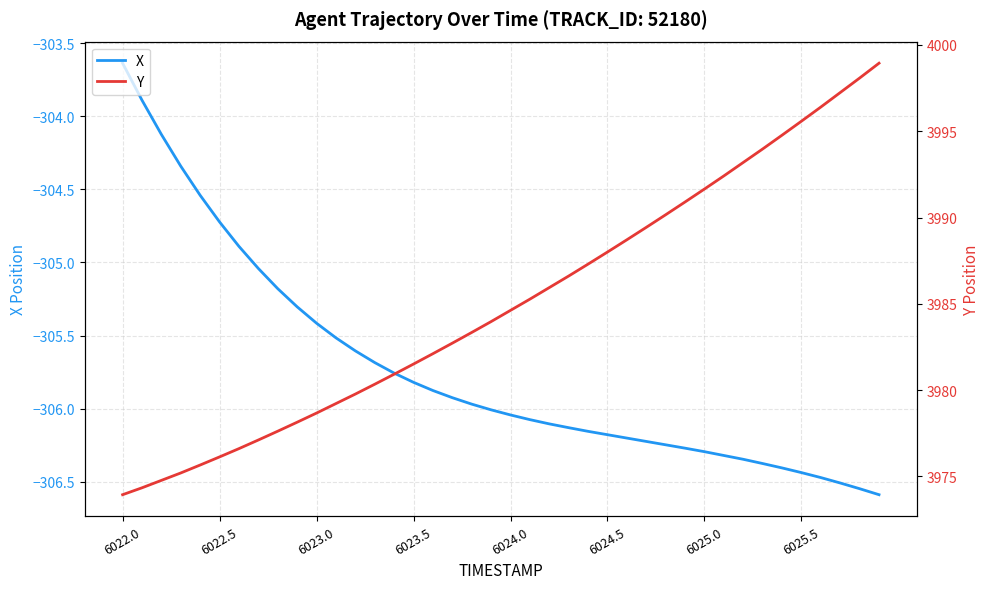

The X series shows -455.0 at 6025.5. True or false?

False